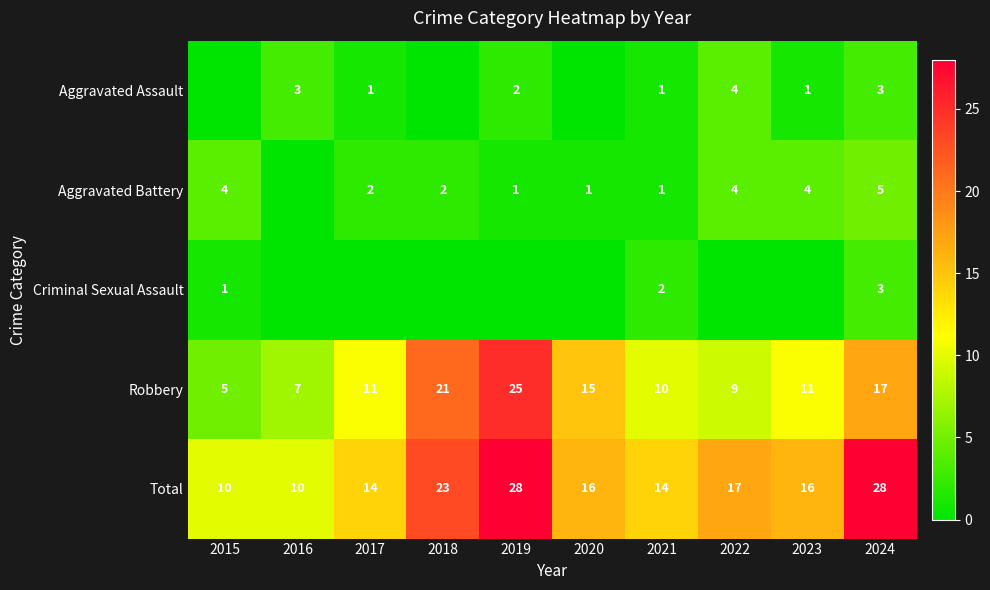

At which category is the sum across all series the highest?

2019